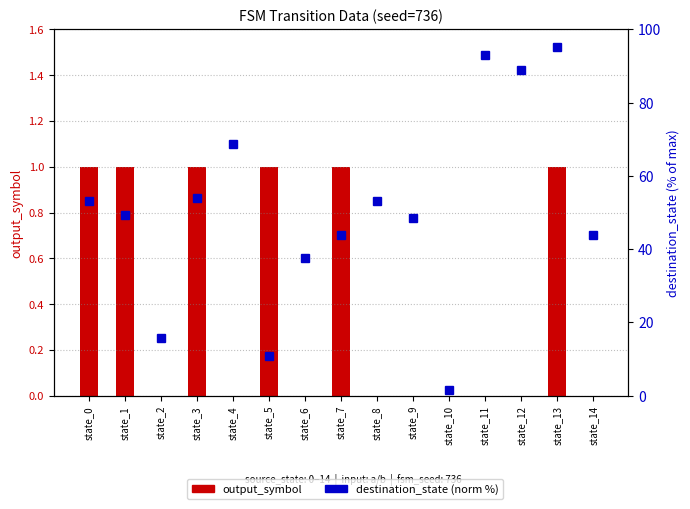

Which series has the largest range (max minus min)?

destination_state (norm %)